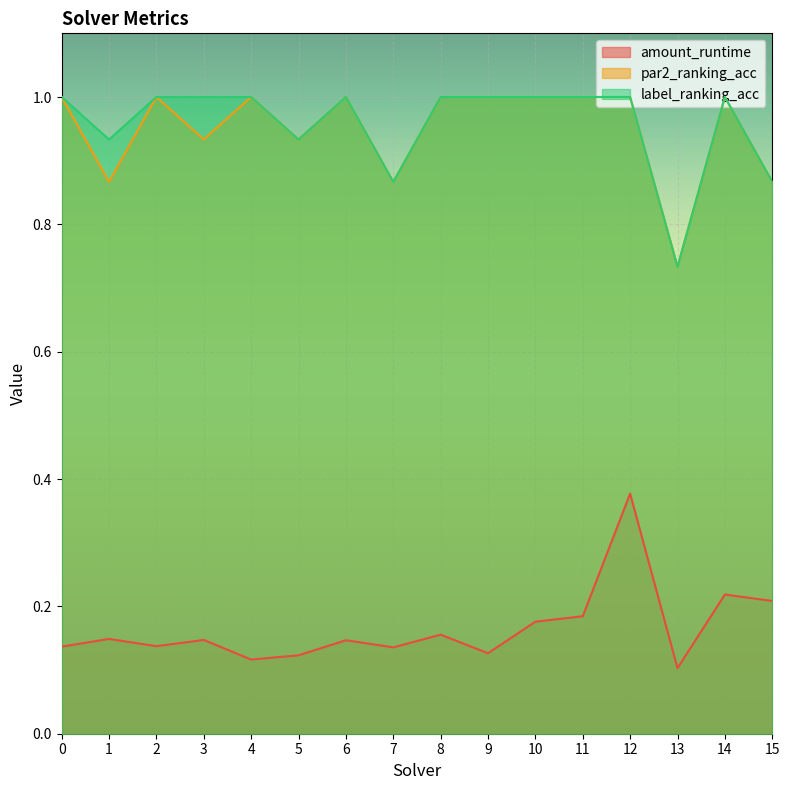

The value of label_ranking_acc at 10 is 1.6. True or false?

False